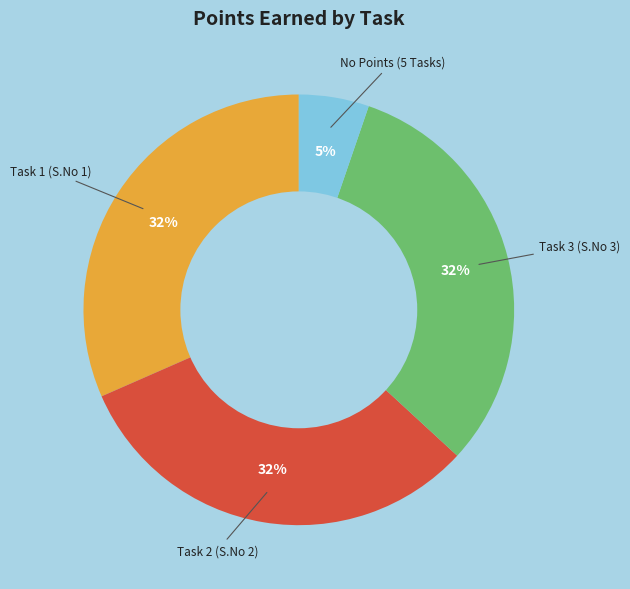

How many segments does this pie chart have?

4